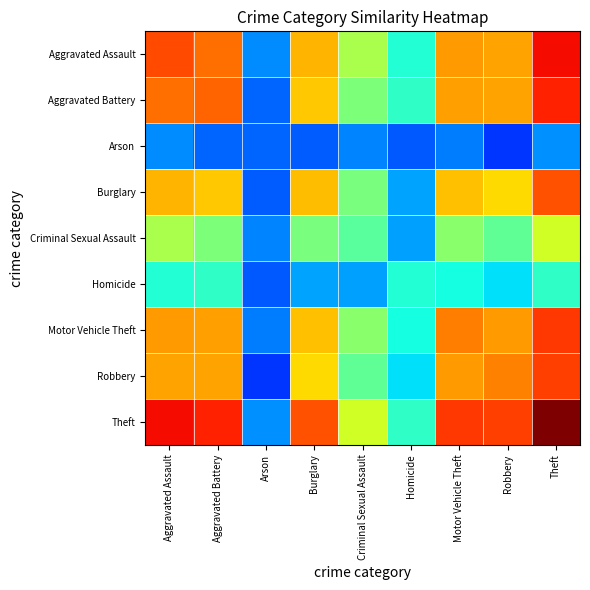

Reading left to right, what are all the values shown in this chart?

Aggravated Assault: Aggravated Assault=4.9	Aggravated Battery=4.7	Arson=1.6	Burglary=4.3	Criminal Sexual Assault=3.3	Homicide=2.3	Motor Vehicle Theft=4.4	Robbery=4.4	Theft=5.3
Aggravated Battery: Aggravated Assault=4.7	Aggravated Battery=4.7	Arson=1.3	Burglary=4.1	Criminal Sexual Assault=3.0	Homicide=2.4	Motor Vehicle Theft=4.4	Robbery=4.4	Theft=5.2
Arson: Aggravated Assault=1.6	Aggravated Battery=1.3	Arson=1.3	Burglary=1.3	Criminal Sexual Assault=1.5	Homicide=1.3	Motor Vehicle Theft=1.5	Robbery=1.0	Theft=1.6
Burglary: Aggravated Assault=4.3	Aggravated Battery=4.1	Arson=1.3	Burglary=4.2	Criminal Sexual Assault=3.0	Homicide=1.7	Motor Vehicle Theft=4.2	Robbery=4.0	Theft=4.9
Criminal Sexual Assault: Aggravated Assault=3.3	Aggravated Battery=3.0	Arson=1.5	Burglary=3.0	Criminal Sexual Assault=2.7	Homicide=1.7	Motor Vehicle Theft=3.1	Robbery=2.8	Theft=3.6
Homicide: Aggravated Assault=2.3	Aggravated Battery=2.4	Arson=1.3	Burglary=1.7	Criminal Sexual Assault=1.7	Homicide=2.3	Motor Vehicle Theft=2.2	Robbery=2.0	Theft=2.4
Motor Vehicle Theft: Aggravated Assault=4.4	Aggravated Battery=4.4	Arson=1.5	Burglary=4.2	Criminal Sexual Assault=3.1	Homicide=2.2	Motor Vehicle Theft=4.6	Robbery=4.4	Theft=5.0
Robbery: Aggravated Assault=4.4	Aggravated Battery=4.4	Arson=1.0	Burglary=4.0	Criminal Sexual Assault=2.8	Homicide=2.0	Motor Vehicle Theft=4.4	Robbery=4.6	Theft=5.0
Theft: Aggravated Assault=5.3	Aggravated Battery=5.2	Arson=1.6	Burglary=4.9	Criminal Sexual Assault=3.6	Homicide=2.4	Motor Vehicle Theft=5.0	Robbery=5.0	Theft=5.9